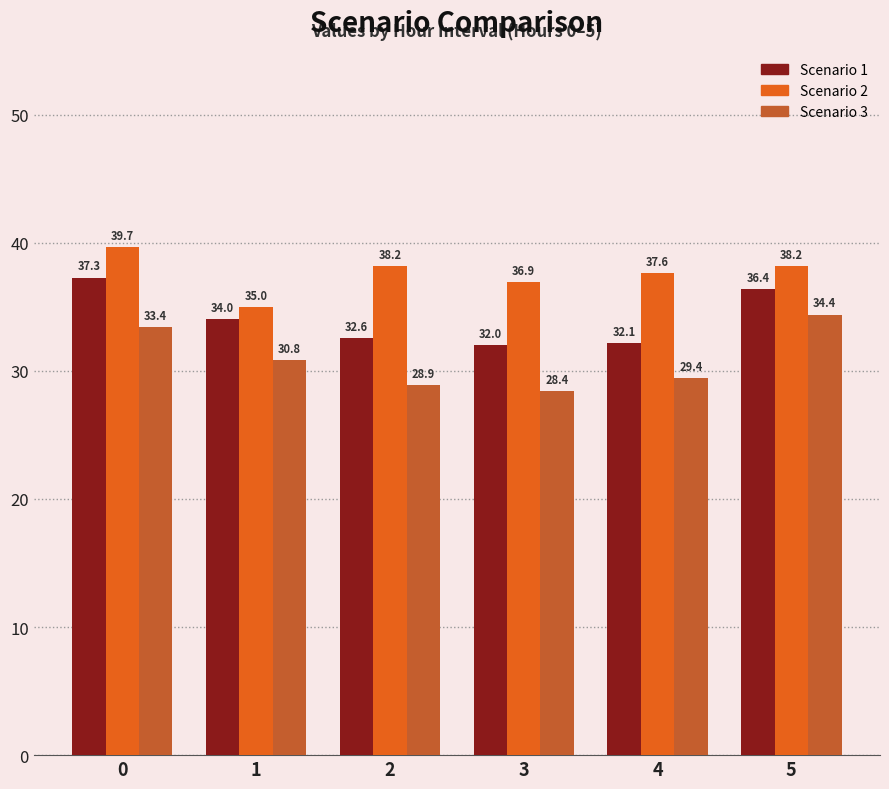

Rank the series by their maximum value, from highest to lowest.

Scenario 2, Scenario 1, Scenario 3